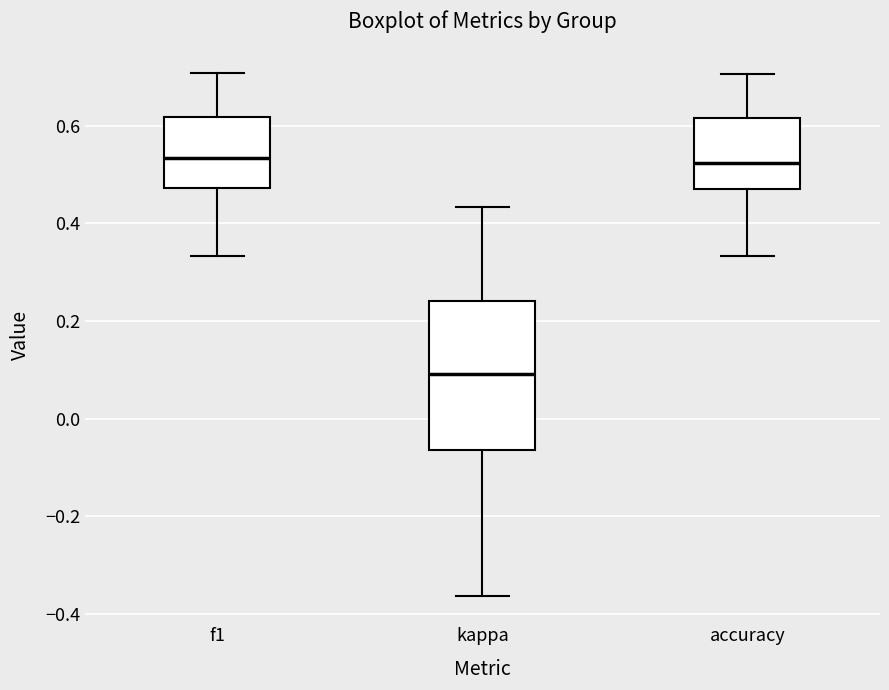

Reading left to right, read every box against the y-axis: the position of its median line, the range the box covers, and the ends of its whiskers. The values are not printed on the chart, so give them approximately, as read against the axis.

f1: median 0.54, box 0.48 to 0.62, whiskers 0.34 to 0.70
kappa: median 0.10, box -0.06 to 0.24, whiskers -0.36 to 0.44
accuracy: median 0.52, box 0.48 to 0.62, whiskers 0.34 to 0.70